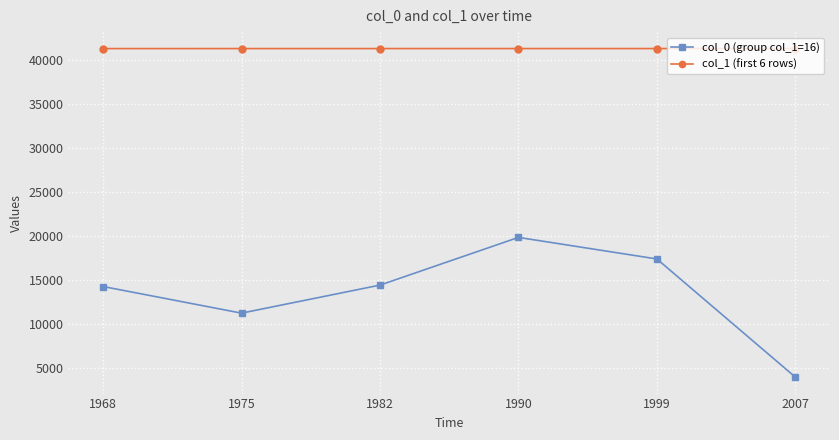

Does the chart have visible grid lines?

Yes